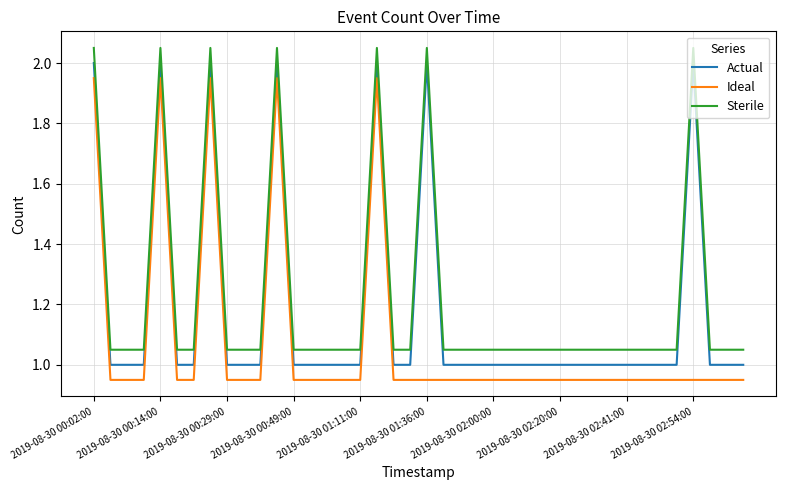

Which series has the largest total across all categories?

Sterile